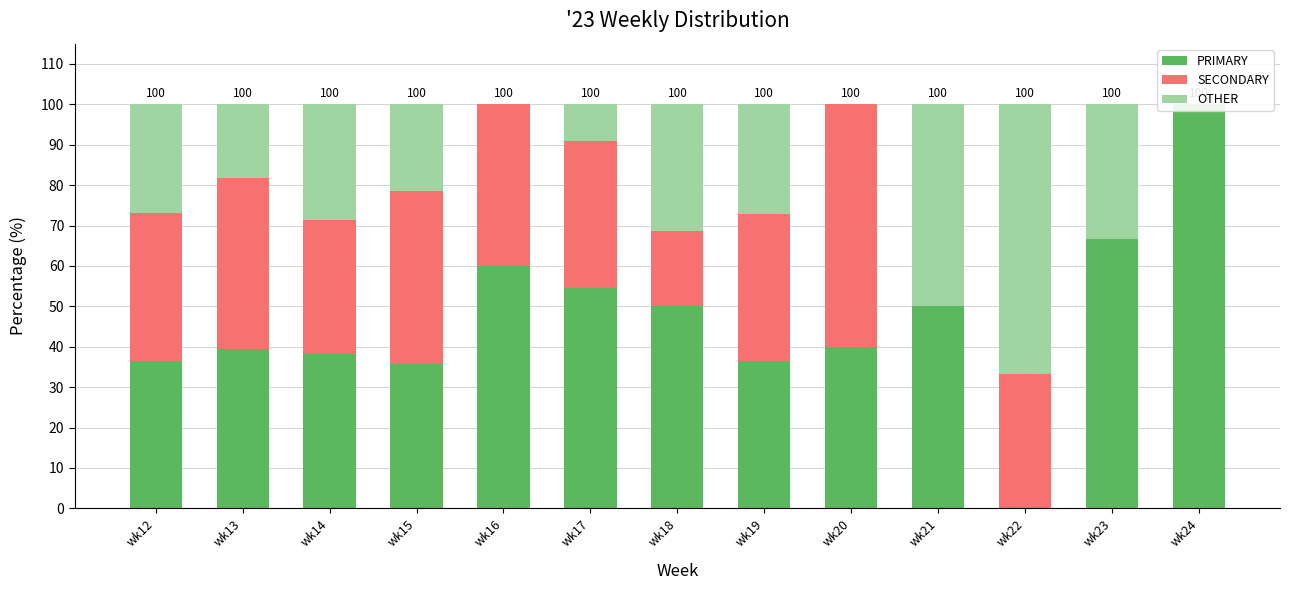

What is the difference between the highest and lowest values at wk18?

31.2